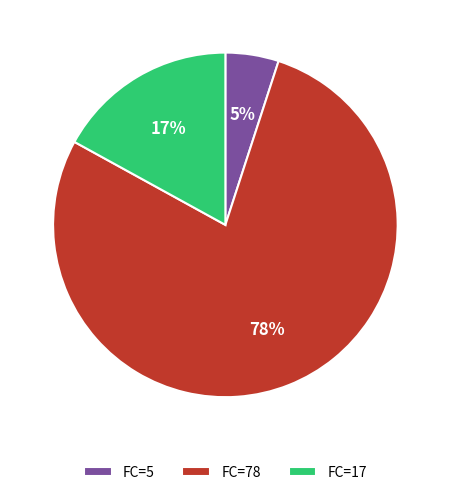

Which category has the smallest portion of the pie?

FC=5